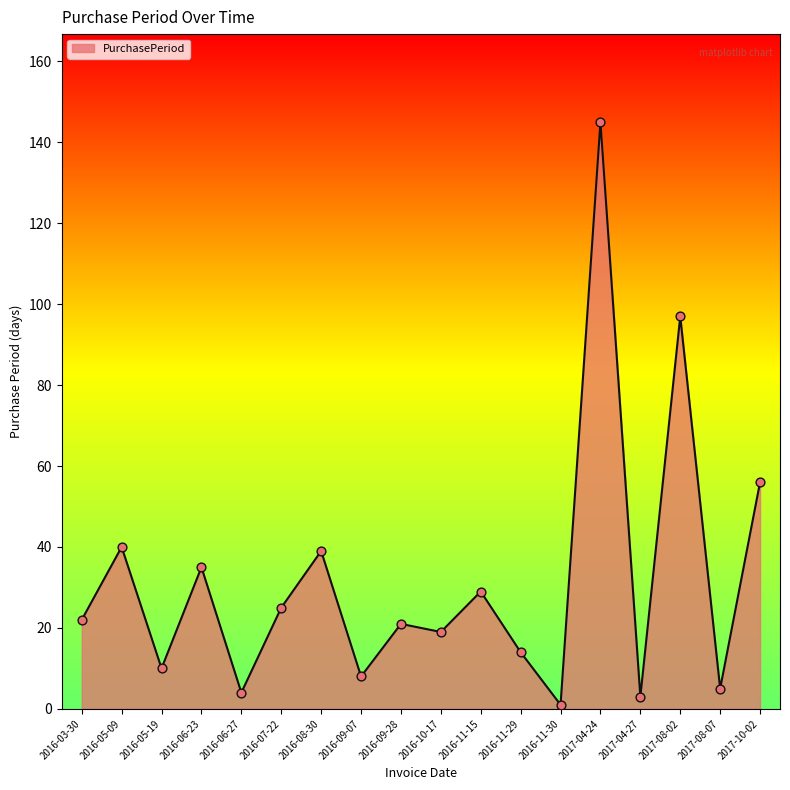

Approximately how many times larger is the value at 2016-10-17 compared to 2016-08-30?

0.5